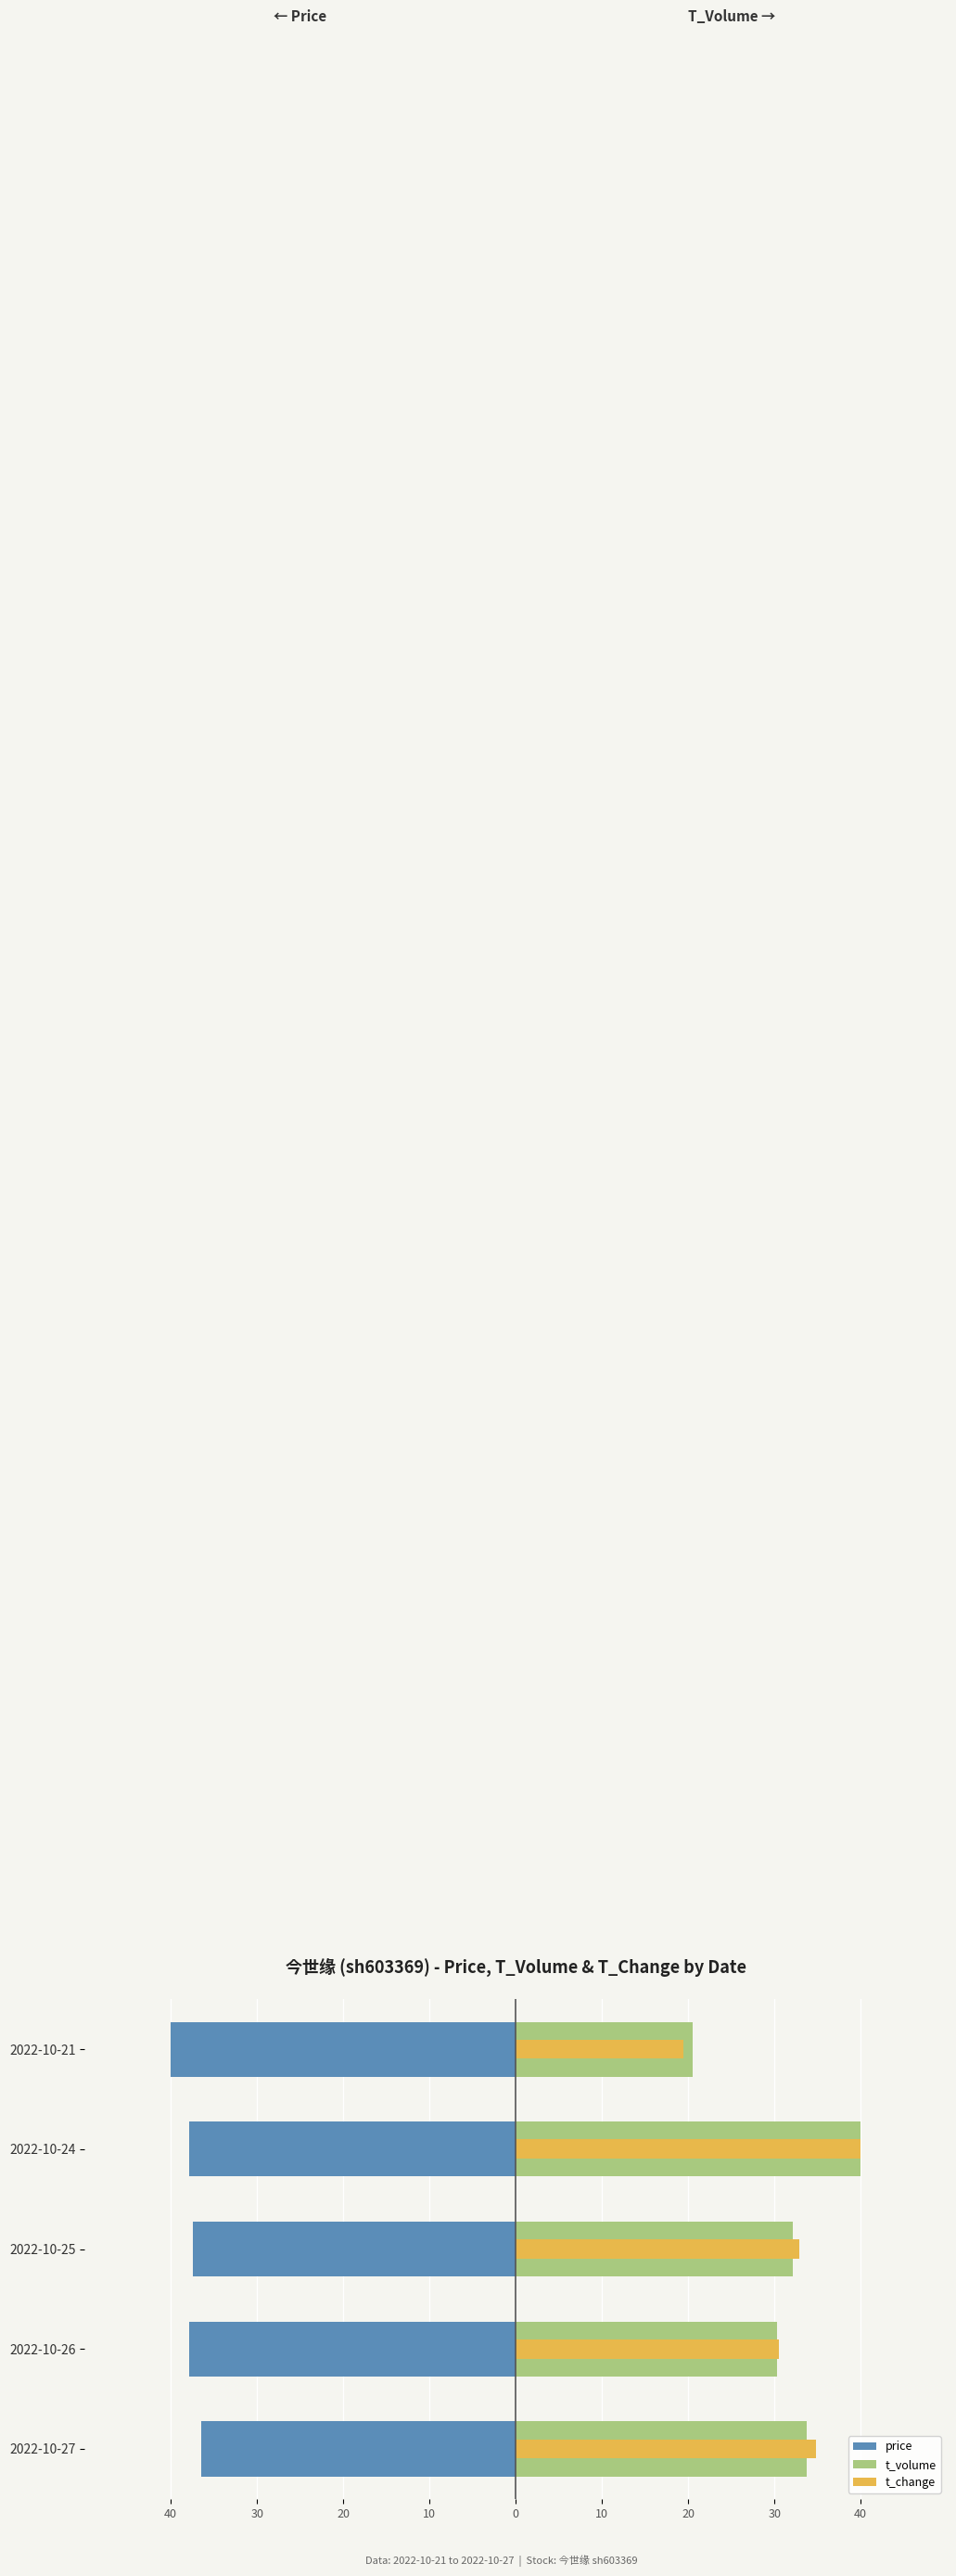

Count the price values in the range -37 to -36.

1